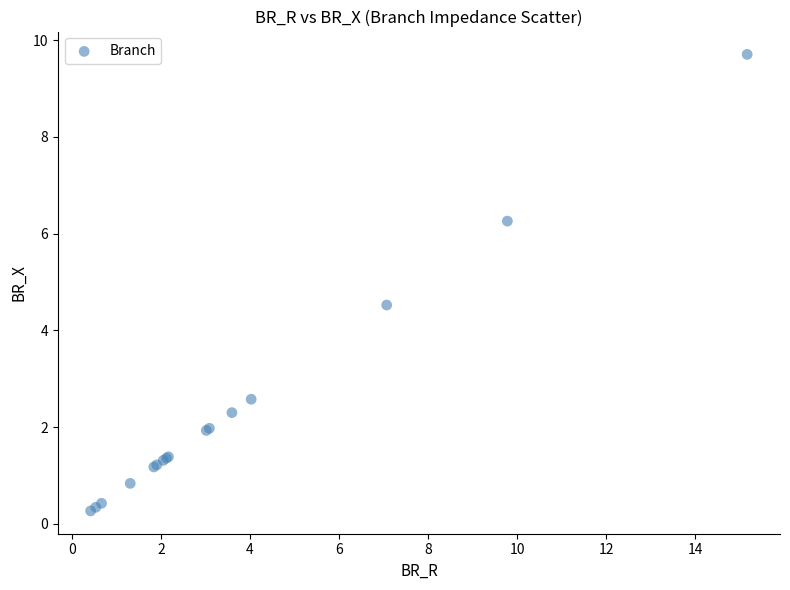

What Y value in the scatter plot is closest to 4?

4.5